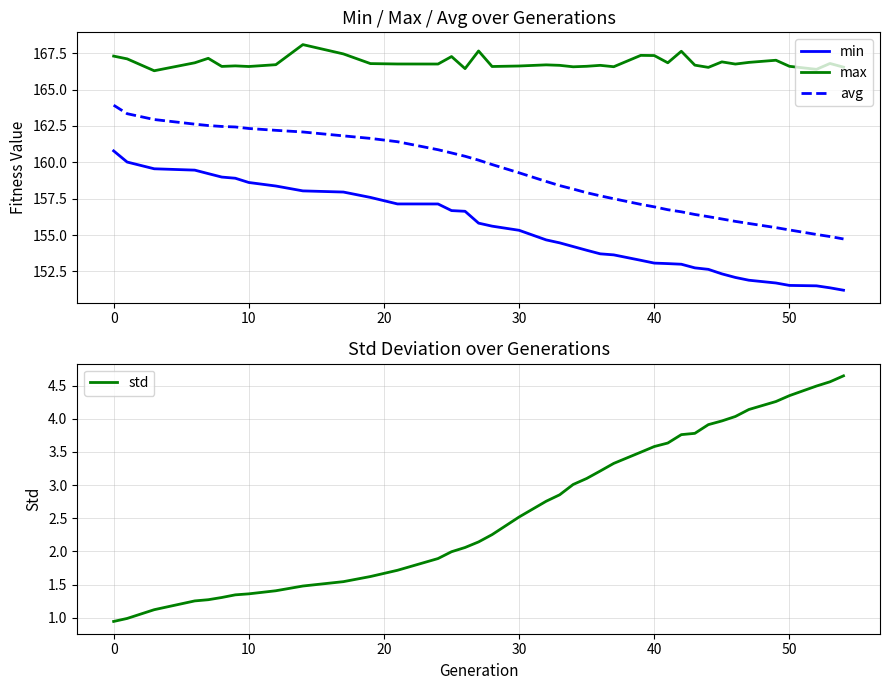

The max series shows 166.6 at 50. True or false?

True